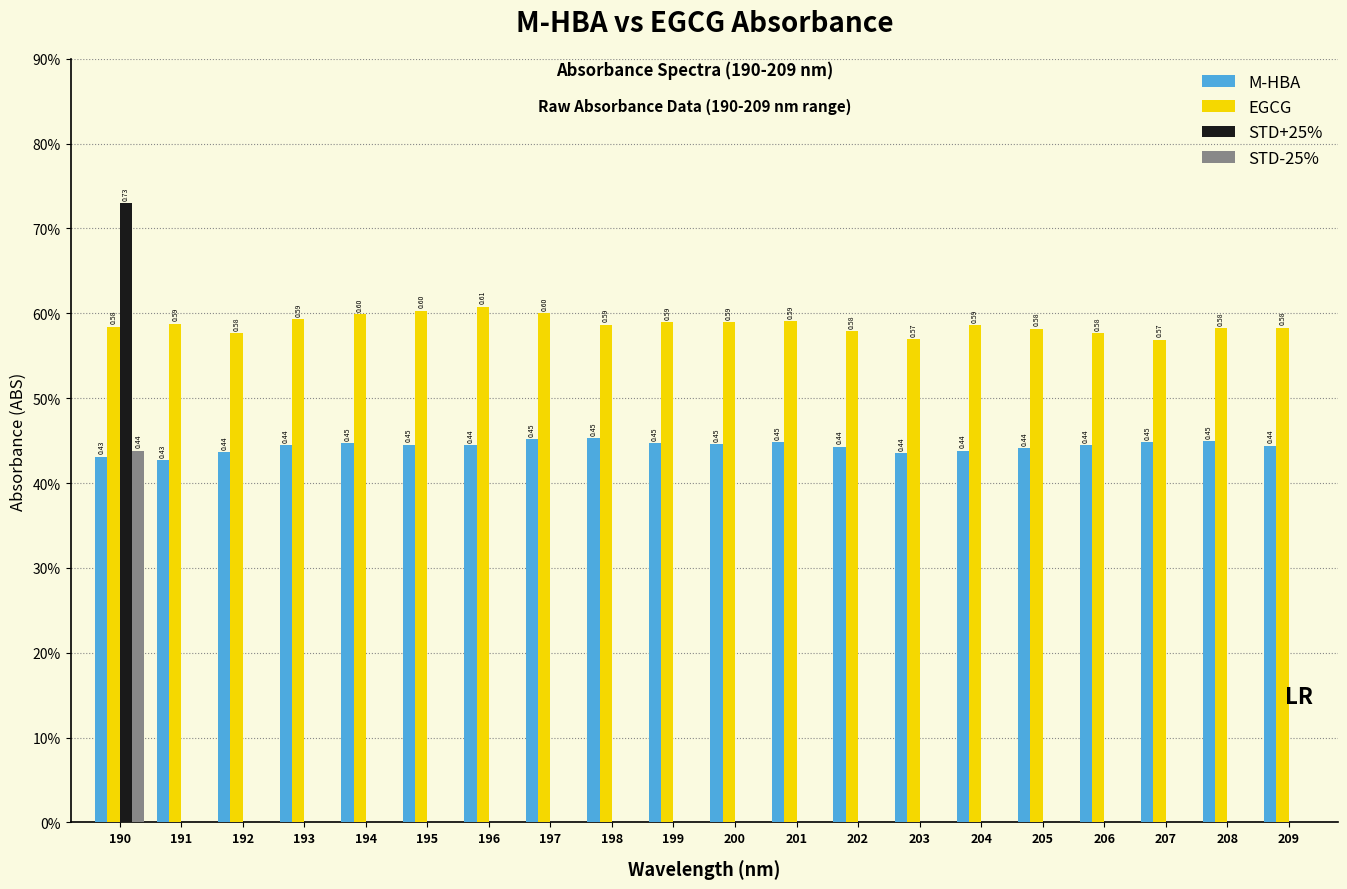

Where is STD-25% nearest to the value 0?

191